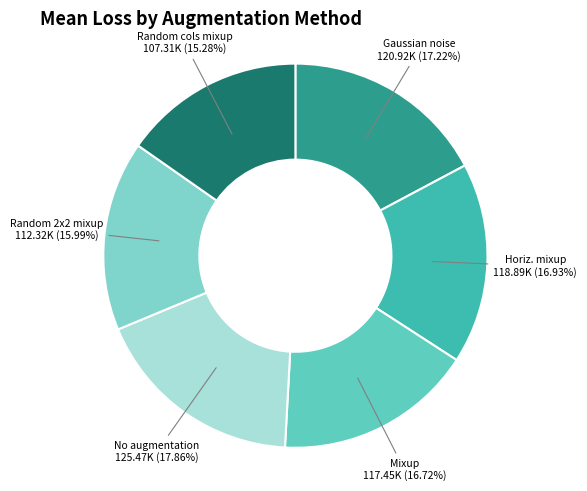

To the nearest percent, what is the difference between the largest and smallest slice percentages?

3%